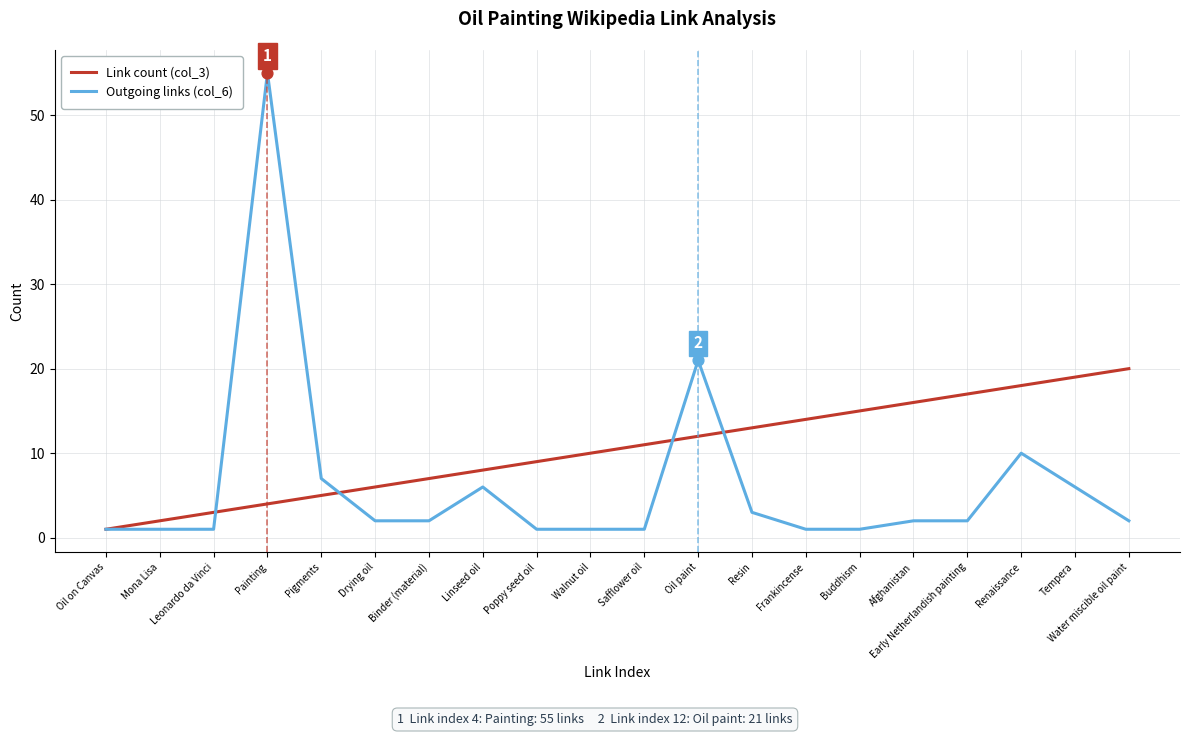

Which series has the largest range (max minus min)?

Outgoing links (col_6)